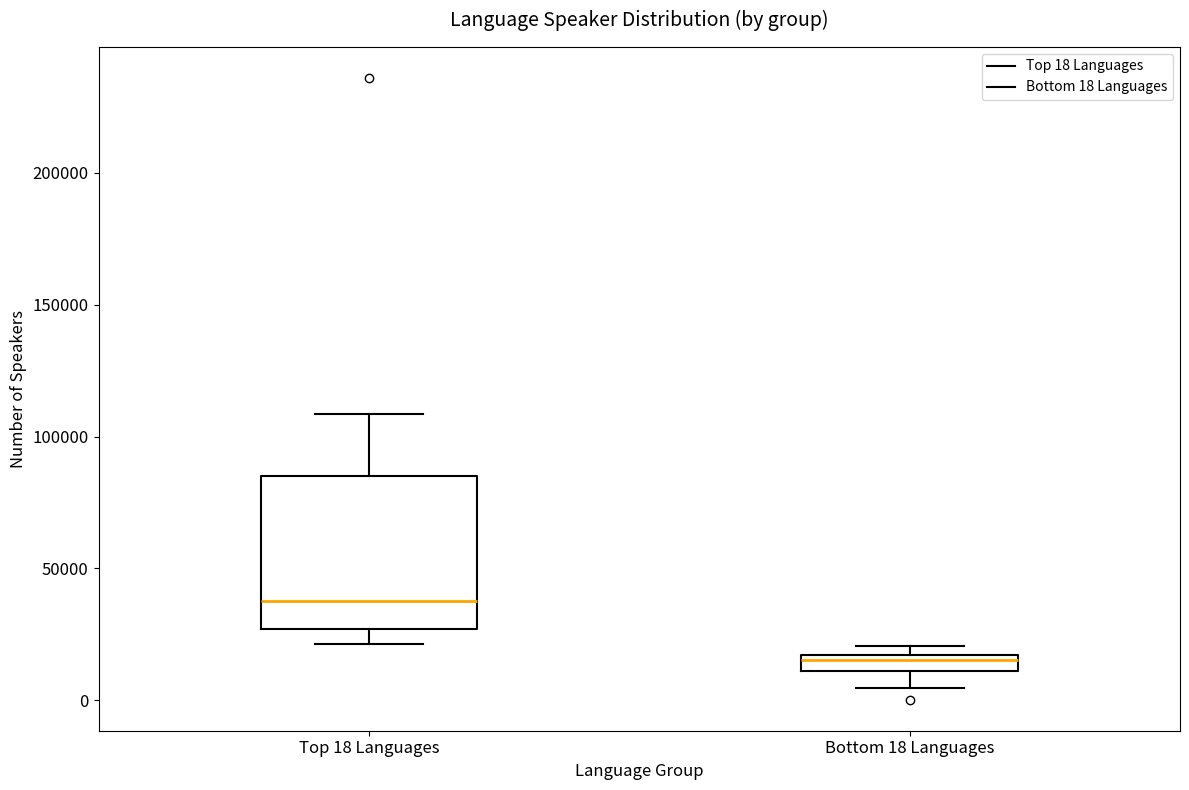

Where is the lower edge of the box for Bottom 18 Languages on the y-axis? The values are not printed on the chart, so give them approximately, as read against the axis.

10000